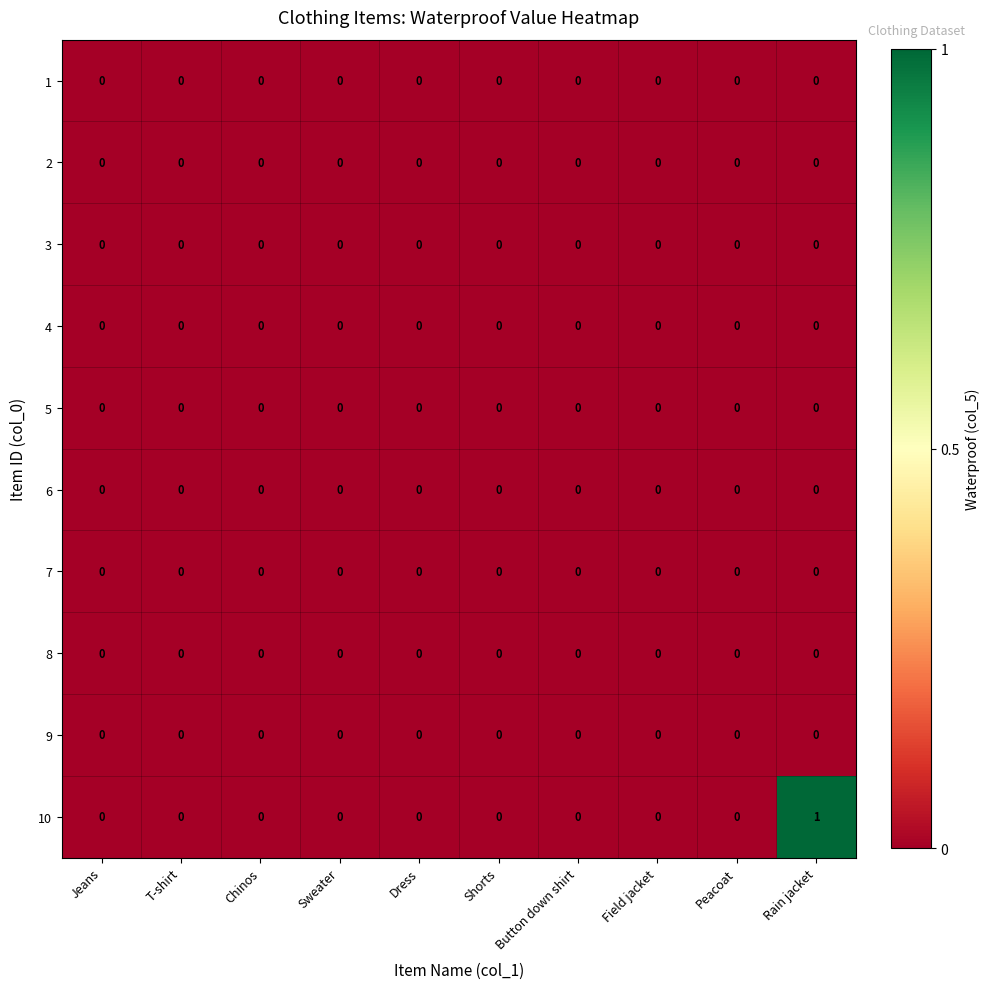

At which category is the sum across all series the highest?

Rain jacket